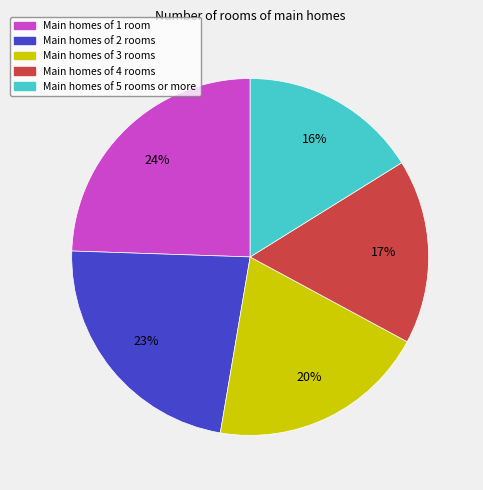

Count the number of slices in the pie.

5